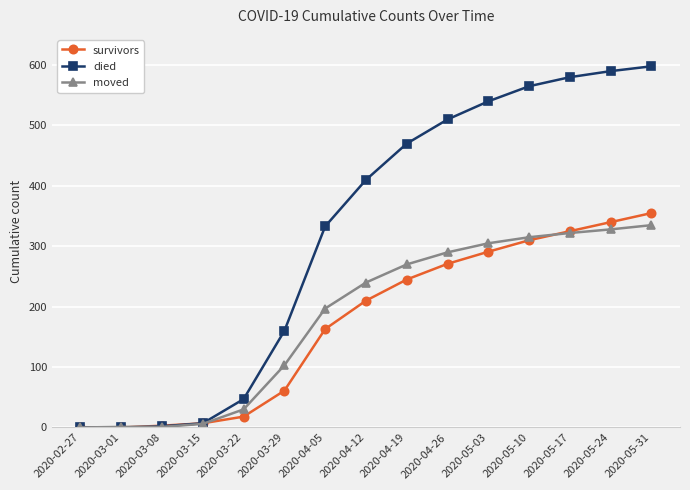

How many data points in survivors are less than 210?

7